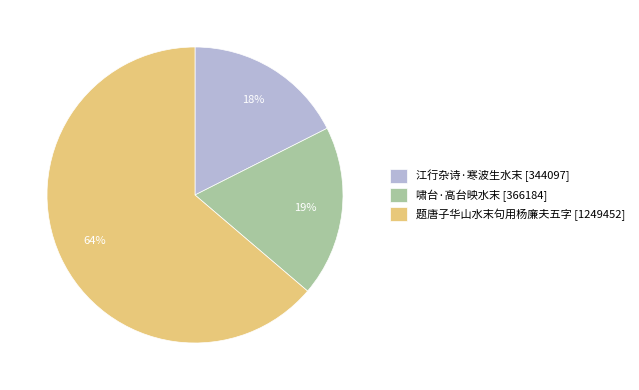

Combined, do 题唐子华山水末句用杨廉夫五字 [1249452] and 江行杂诗·寒波生水末 [344097] account for over 50%?

Yes